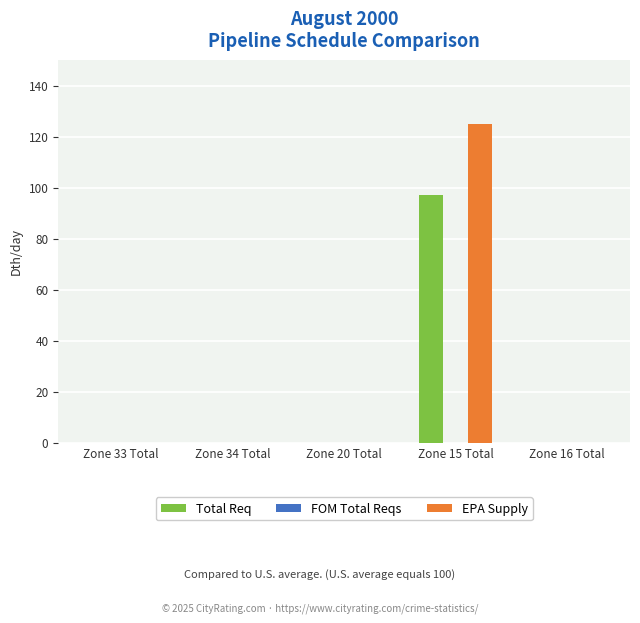

What is the highest value of the EPA Supply series?

125